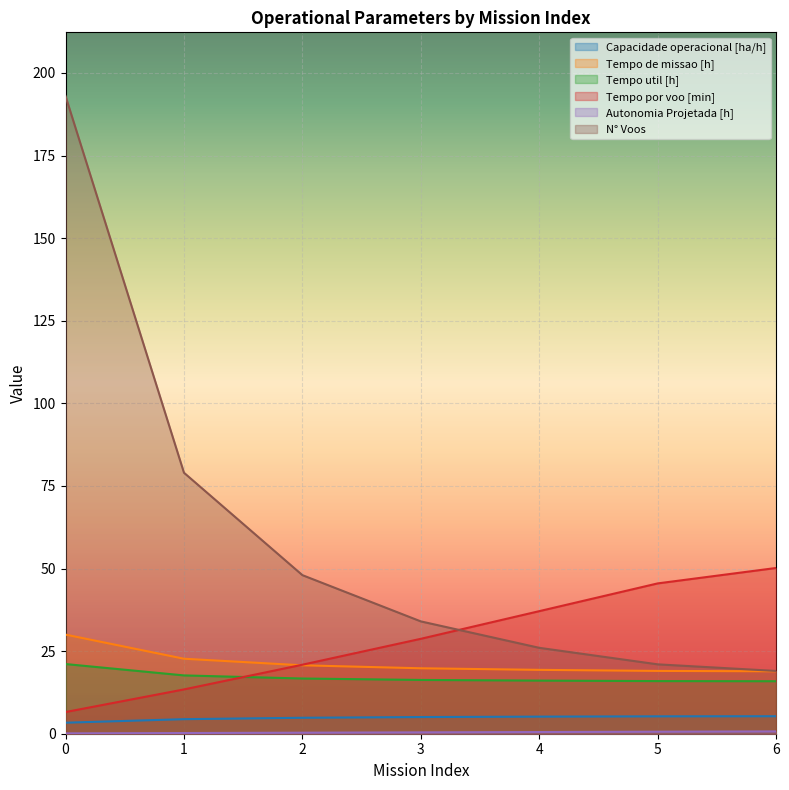

What is the minimum value shown in the chart?

0.1